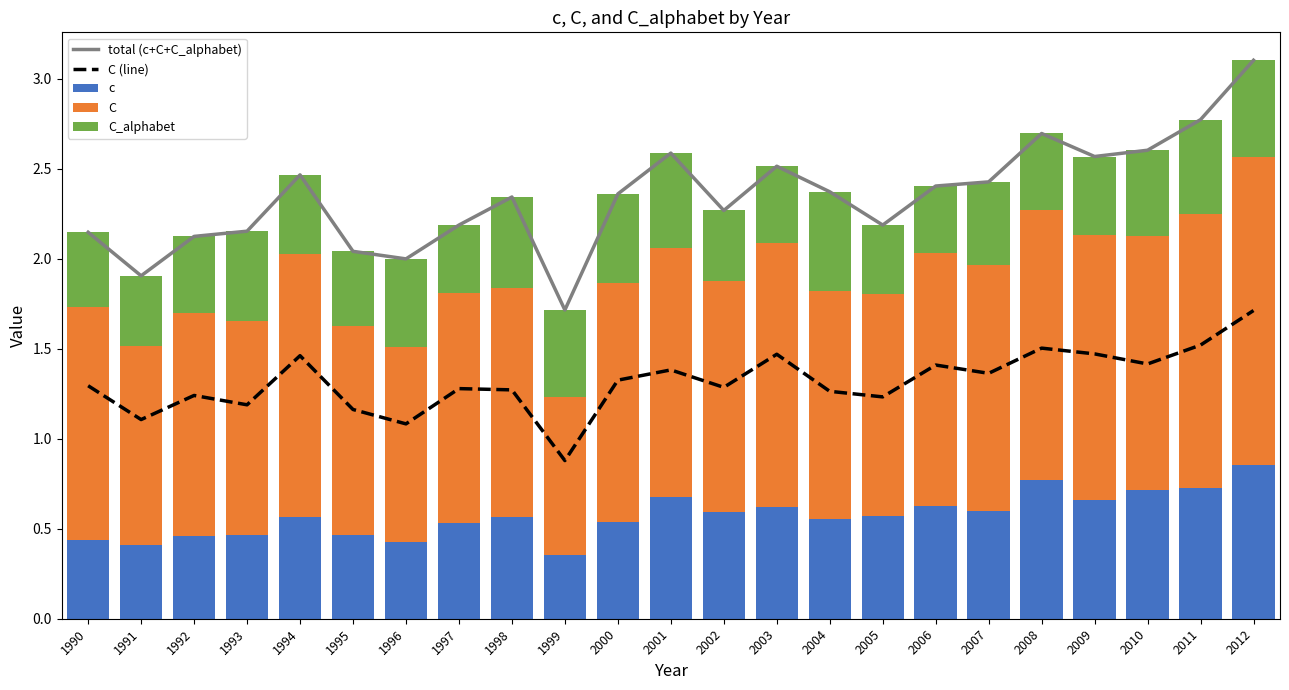

Which label corresponds to the largest value in the chart?

2012